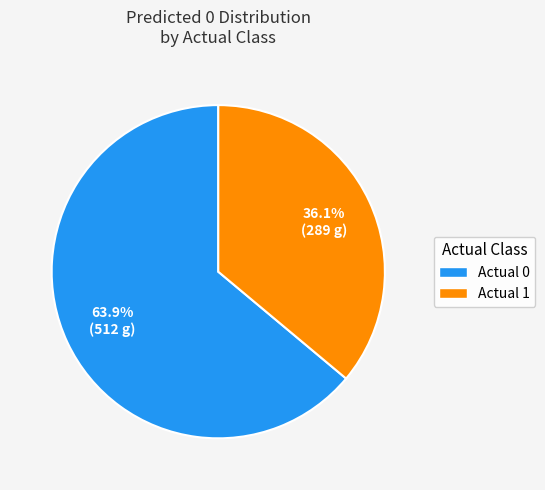

To the nearest percent, what is the average slice percentage?

50%